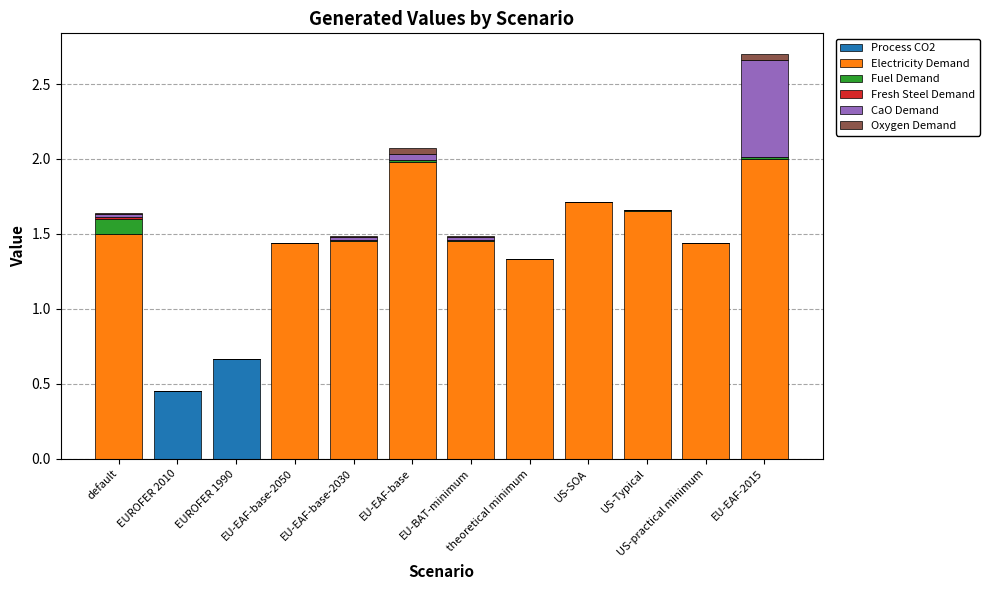

How many distinct data groups are displayed?

6